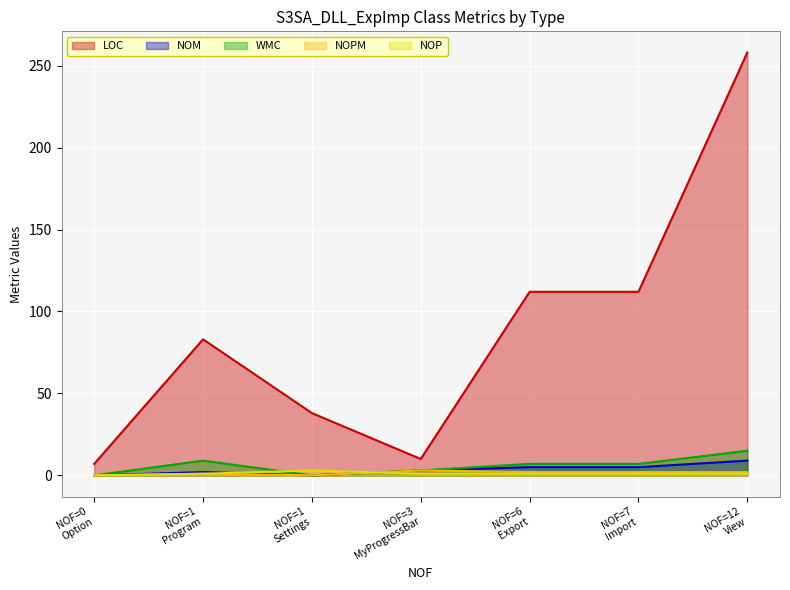

The NOPM series shows 3 at MyProgressBar. True or false?

True